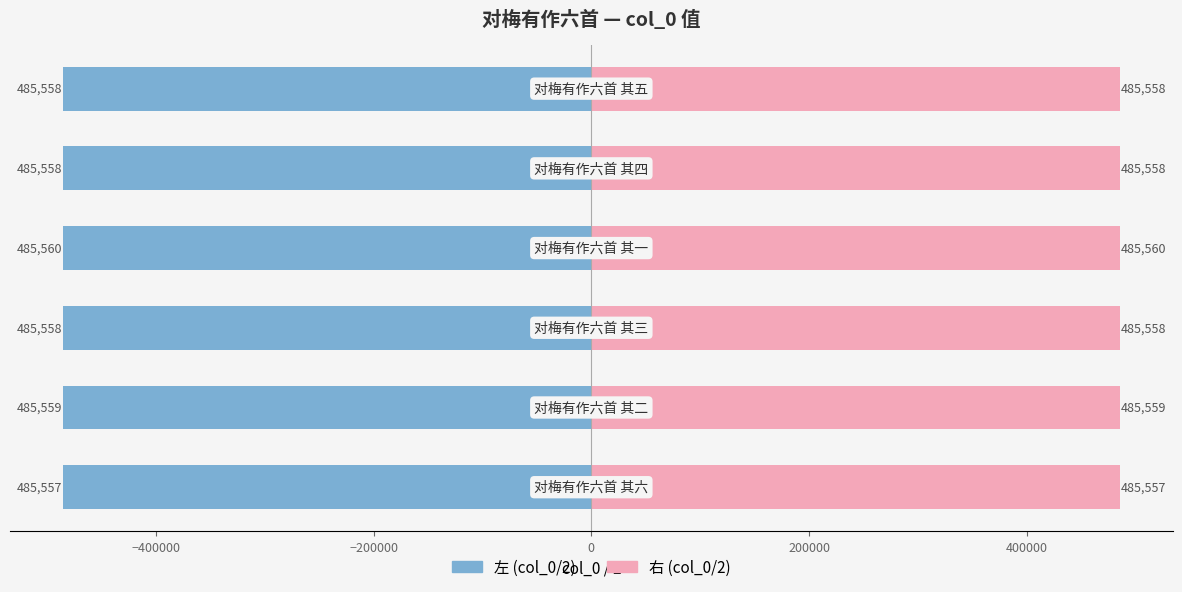

True or false: 左 (col_0/2) has a value of -485558.5 at −200000.

True